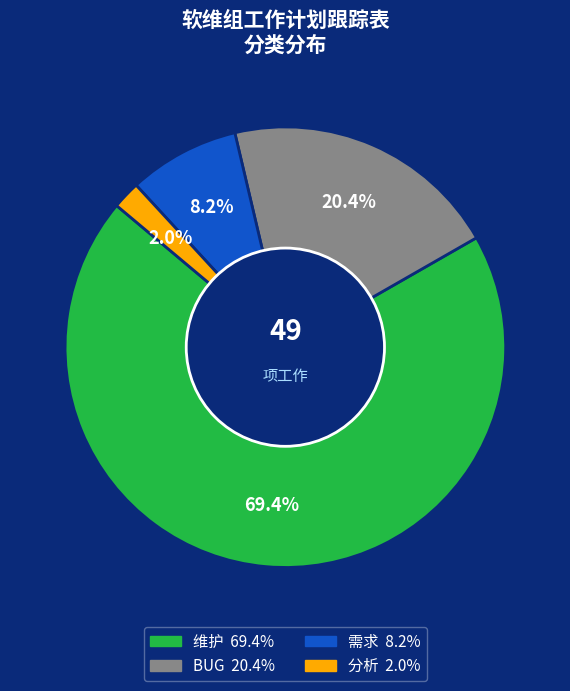

Between 需求 and BUG, which is larger?

BUG